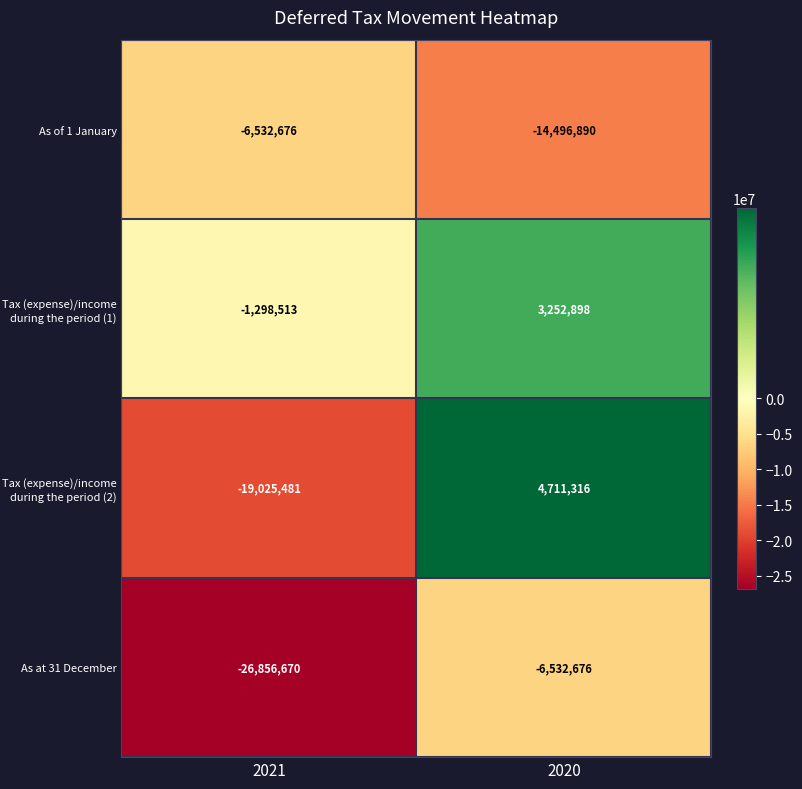

What is the difference between the highest and lowest values at 2020?

19208206